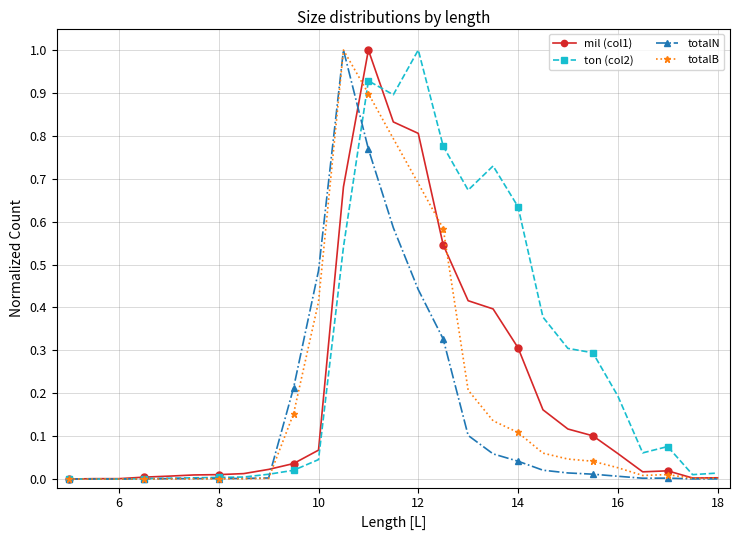

Which series has the largest total across all categories?

ton (col2)